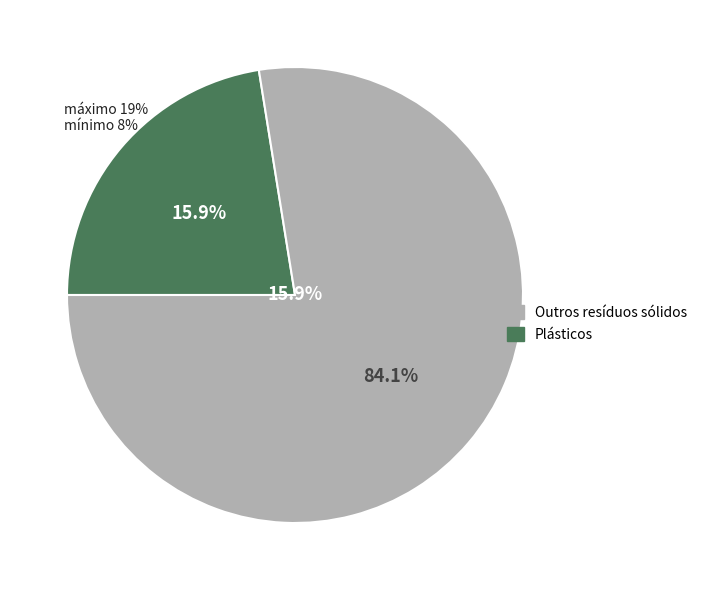

How many slices are in this pie chart?

2